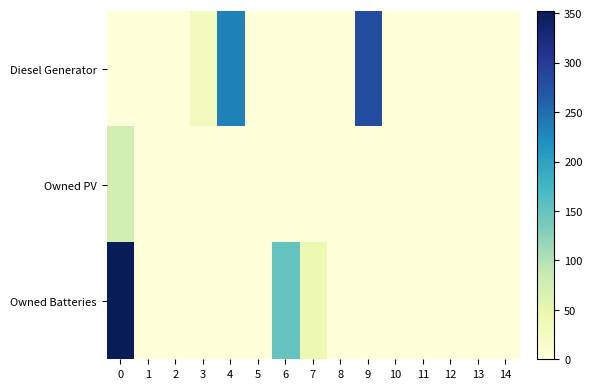

Rank the series by their maximum value, from highest to lowest.

Owned Batteries, Diesel Generator, Owned PV